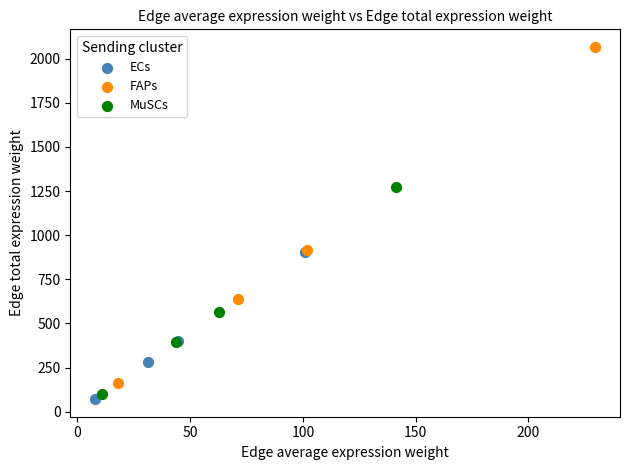

Which series contains the highest Y value?

FAPs